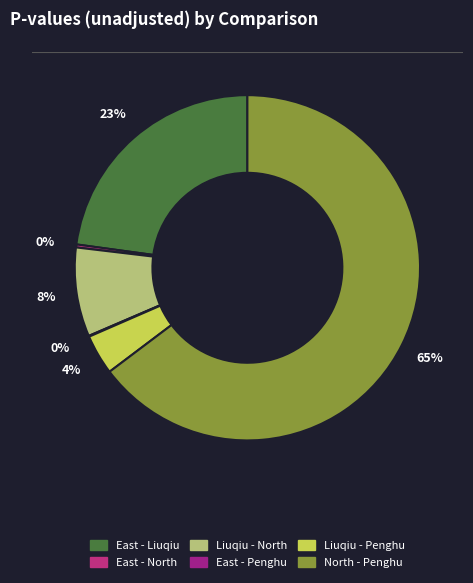

Does any single category account for the majority?

Yes